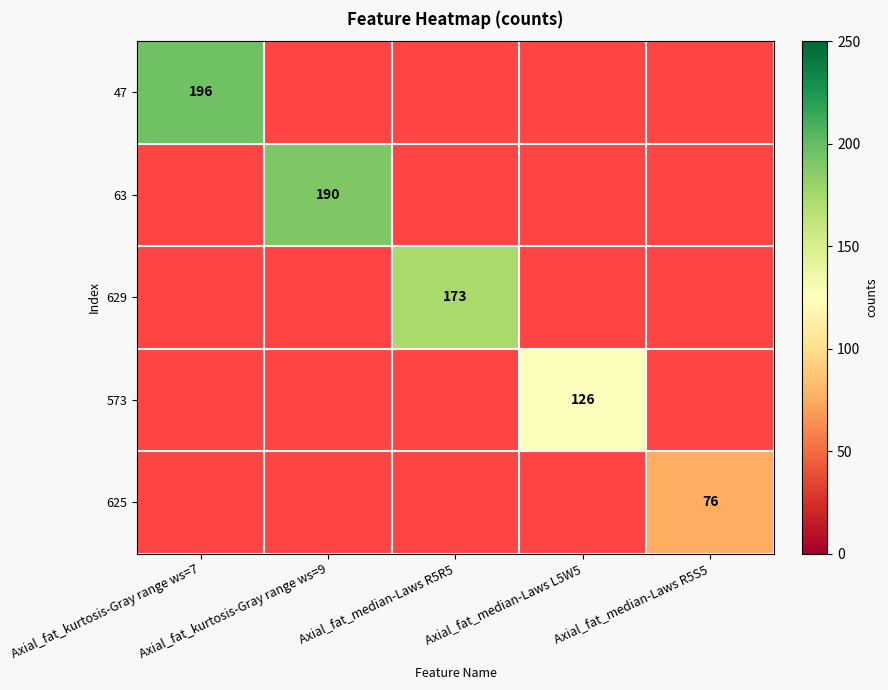

At how many categories does at least one series exceed 148?

3